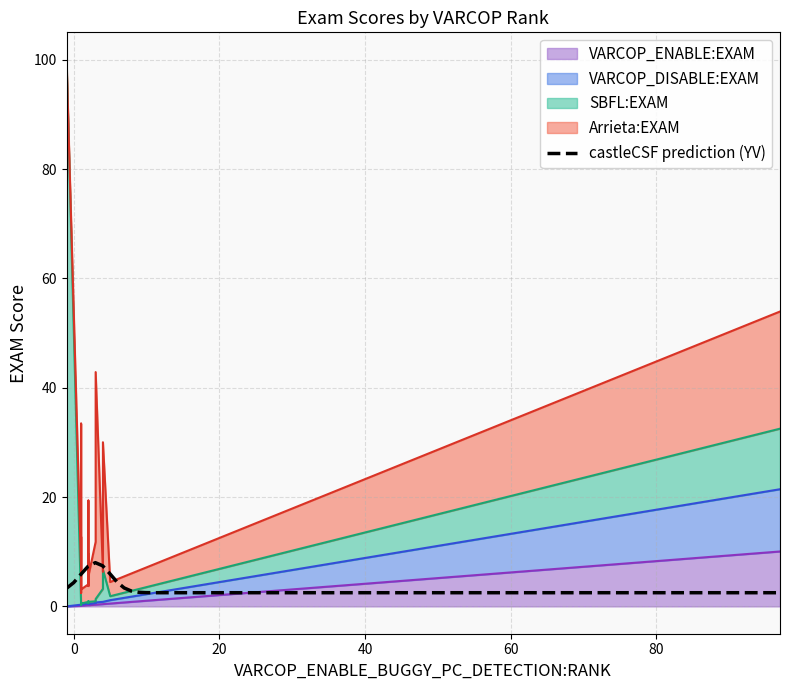

True or false: Arrieta:EXAM has more than 1 interior local peaks.

True